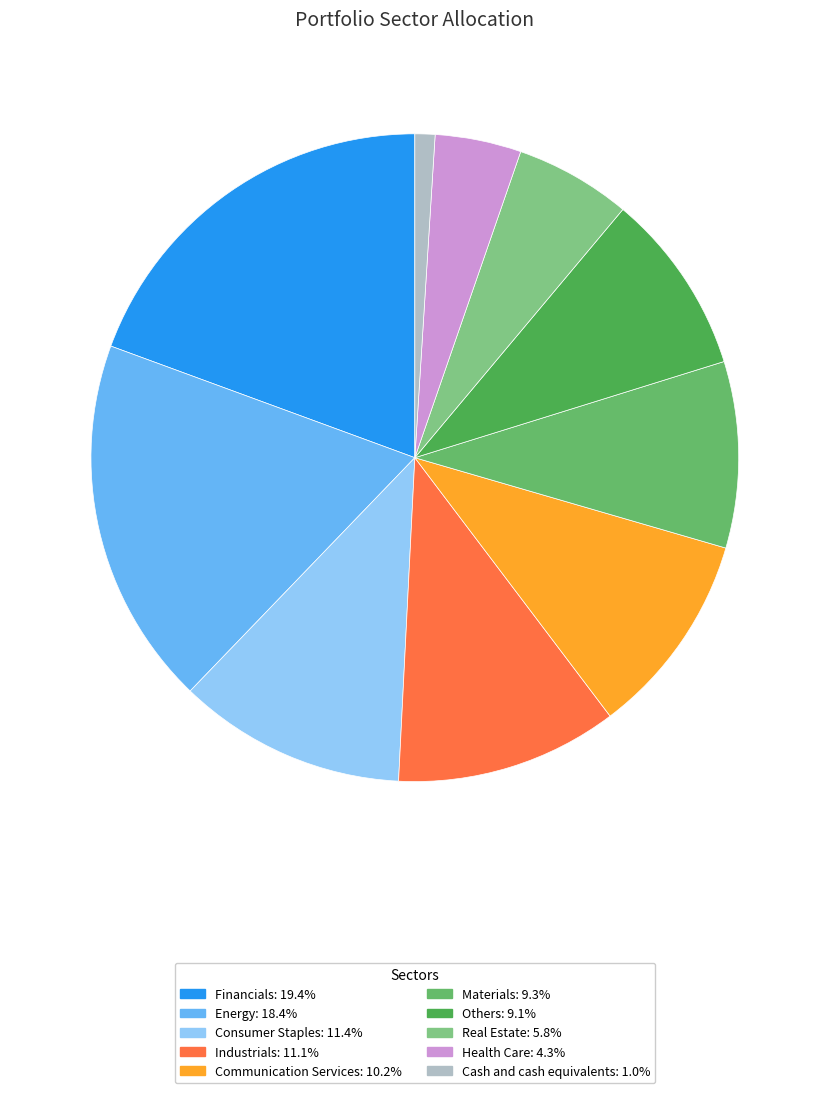

Combined, do Cash and cash equivalents and Consumer Staples account for over 50%?

No